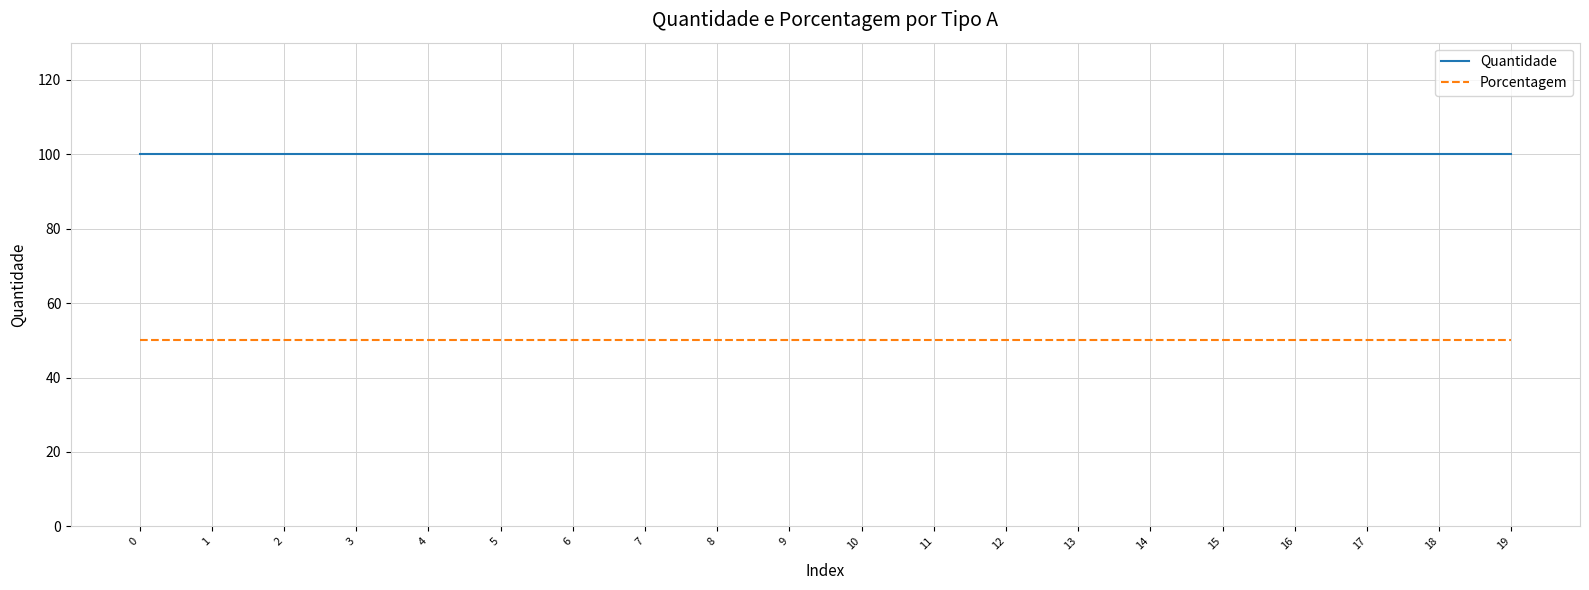

What is the sum of all Quantidade values?

2000